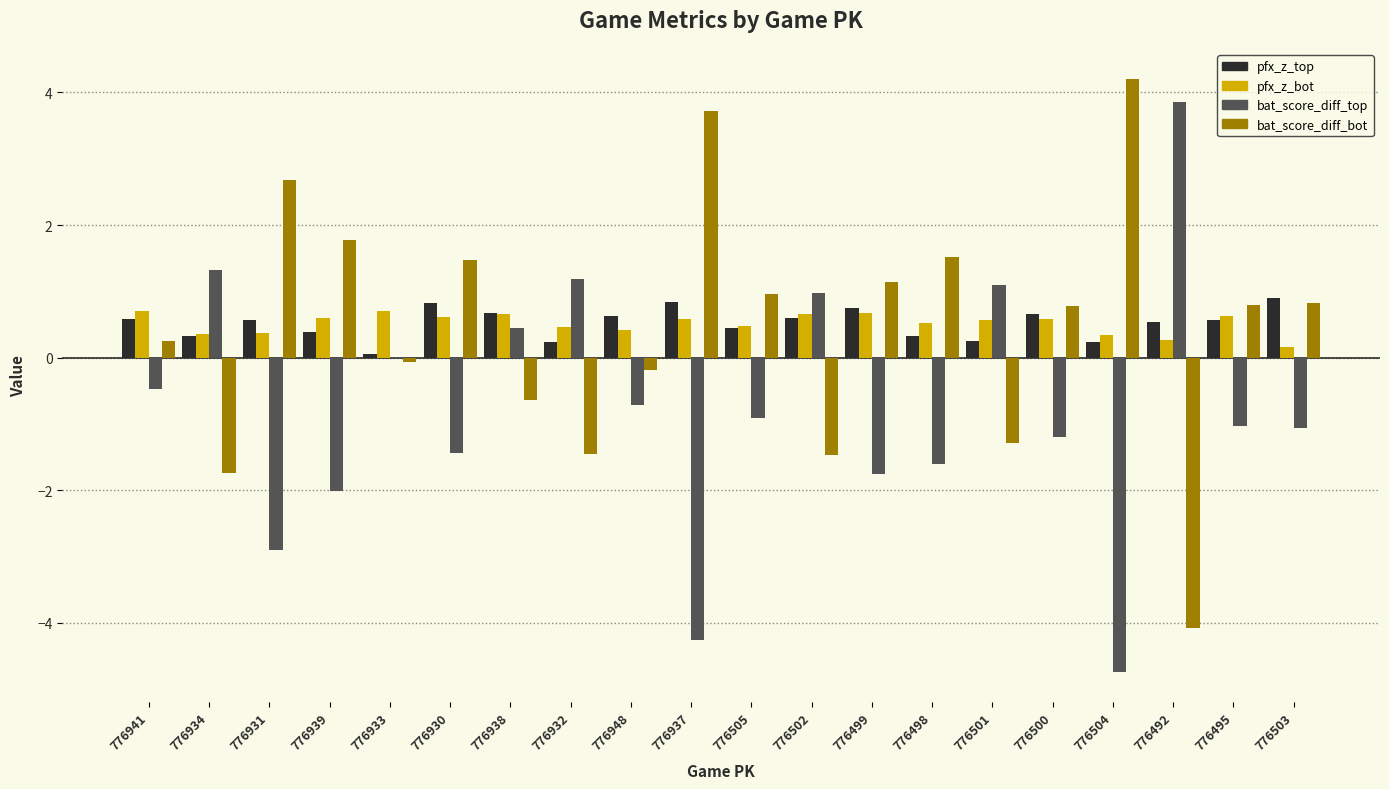

What is the total value across all series at 776931?

0.7